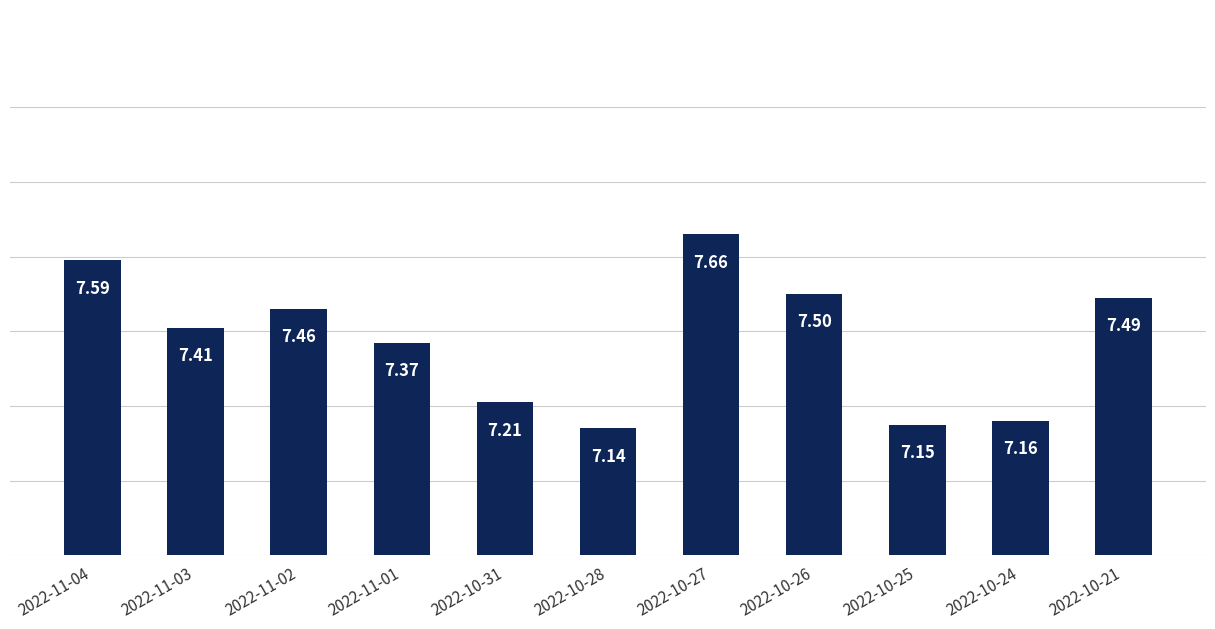

Where is the data nearest to the value 7?

2022-10-28